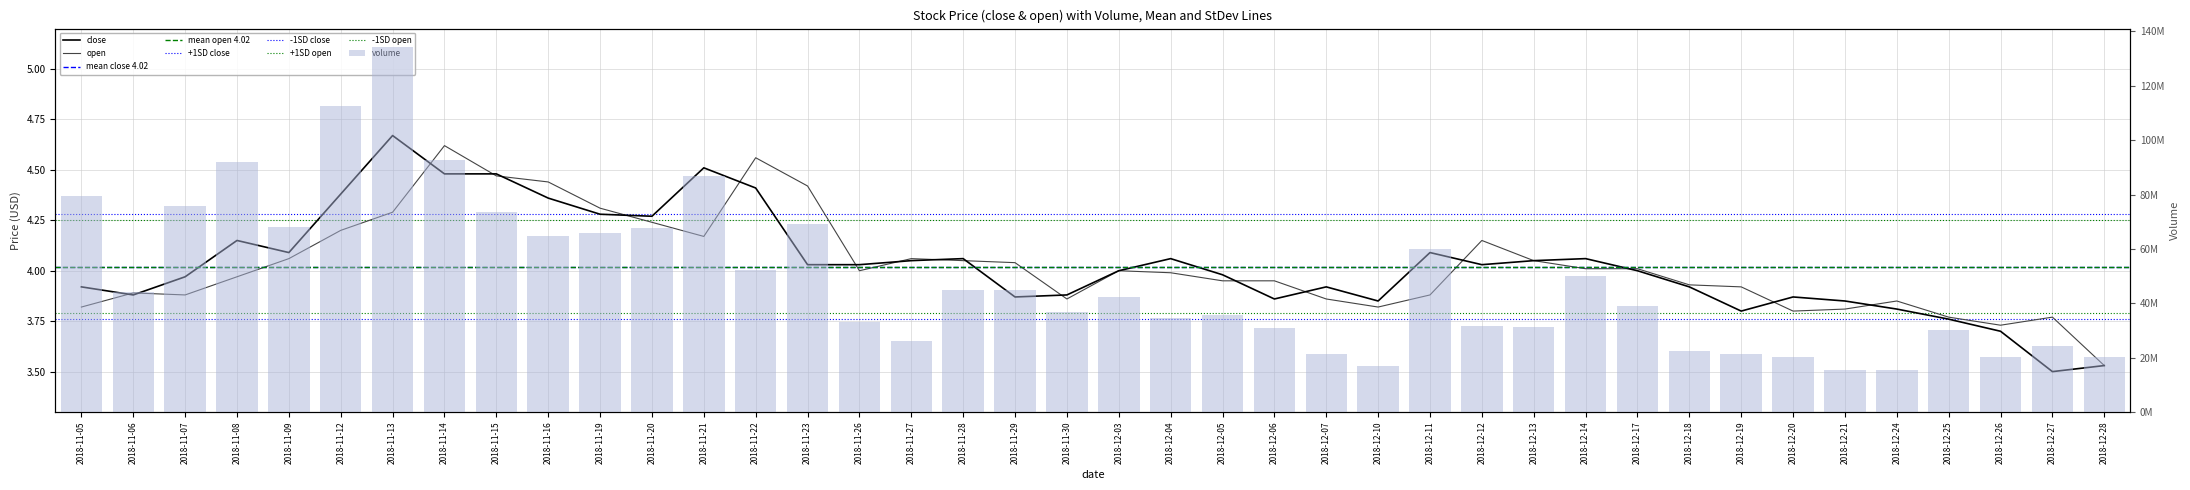

Which series has the widest spread of values?

volume